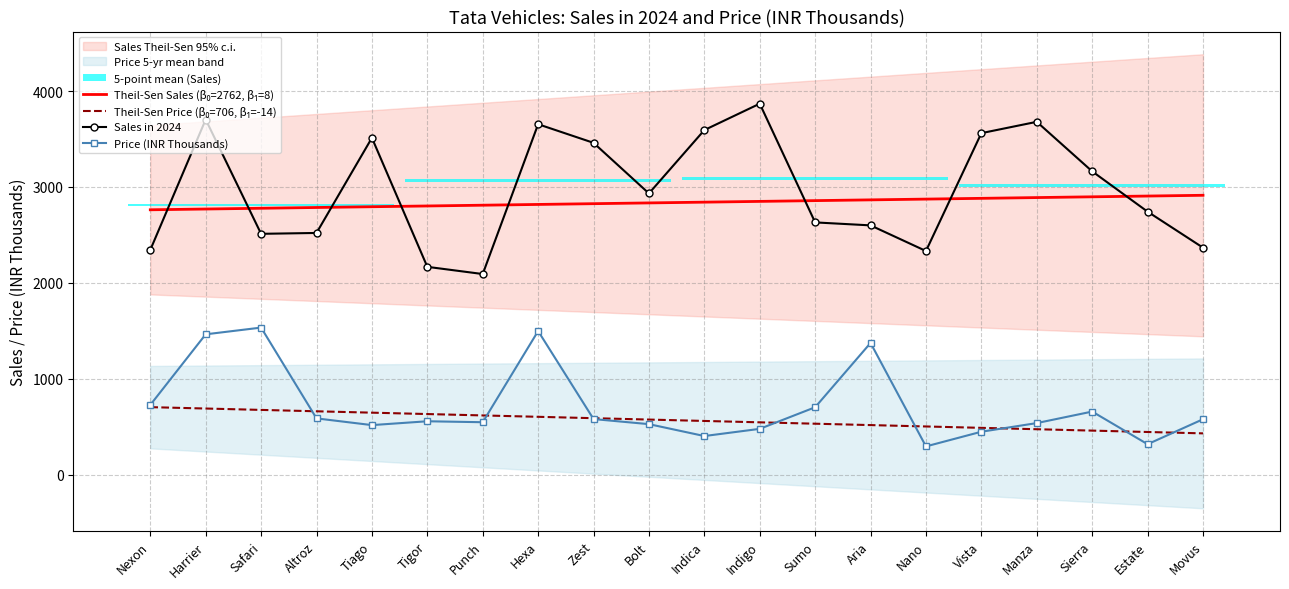

Where does the Theil-Sen Sales (β₀=2762, β₁=8) series first go above 2841?

Indica